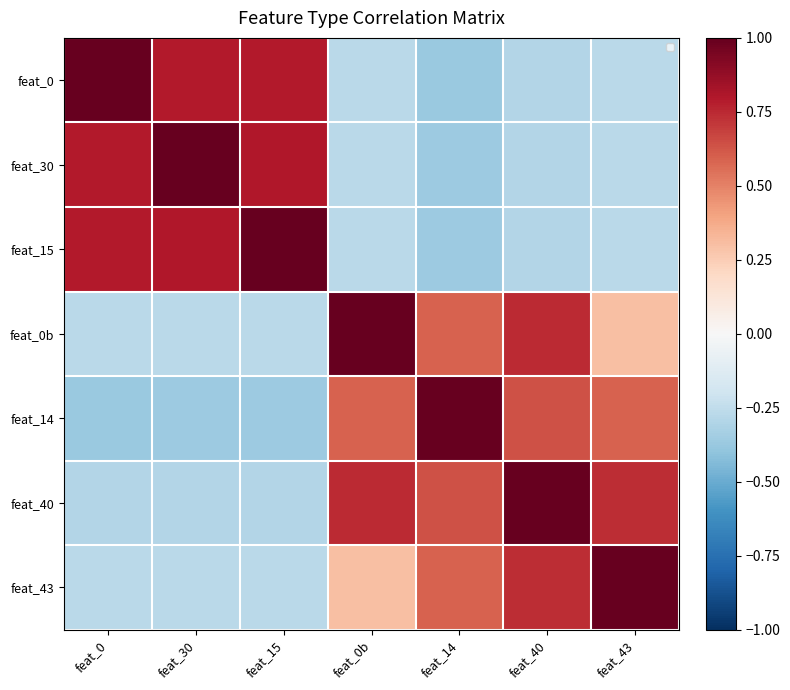

What is the maximum value for feat_43?

1.0